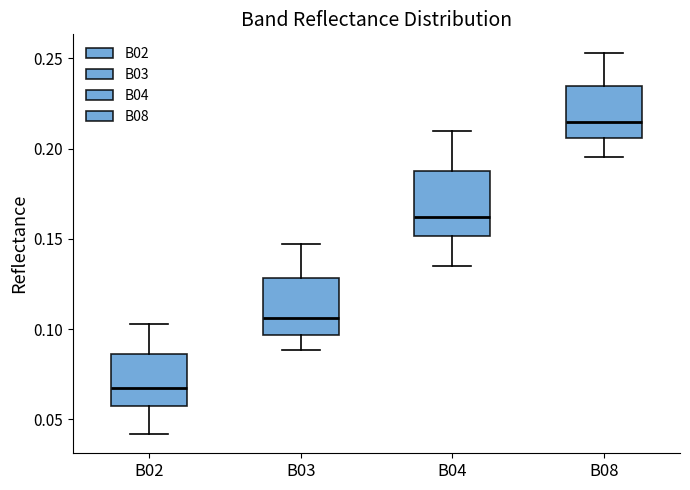

Reading left to right, read every box against the y-axis: the position of its median line, the range the box covers, and the ends of its whiskers. The values are not printed on the chart, so give them approximately, as read against the axis.

B02: median 0.070, box 0.060 to 0.085, whiskers 0.040 to 0.105
B03: median 0.105, box 0.095 to 0.130, whiskers 0.090 to 0.145
B04: median 0.160, box 0.150 to 0.190, whiskers 0.135 to 0.210
B08: median 0.215, box 0.205 to 0.235, whiskers 0.195 to 0.255